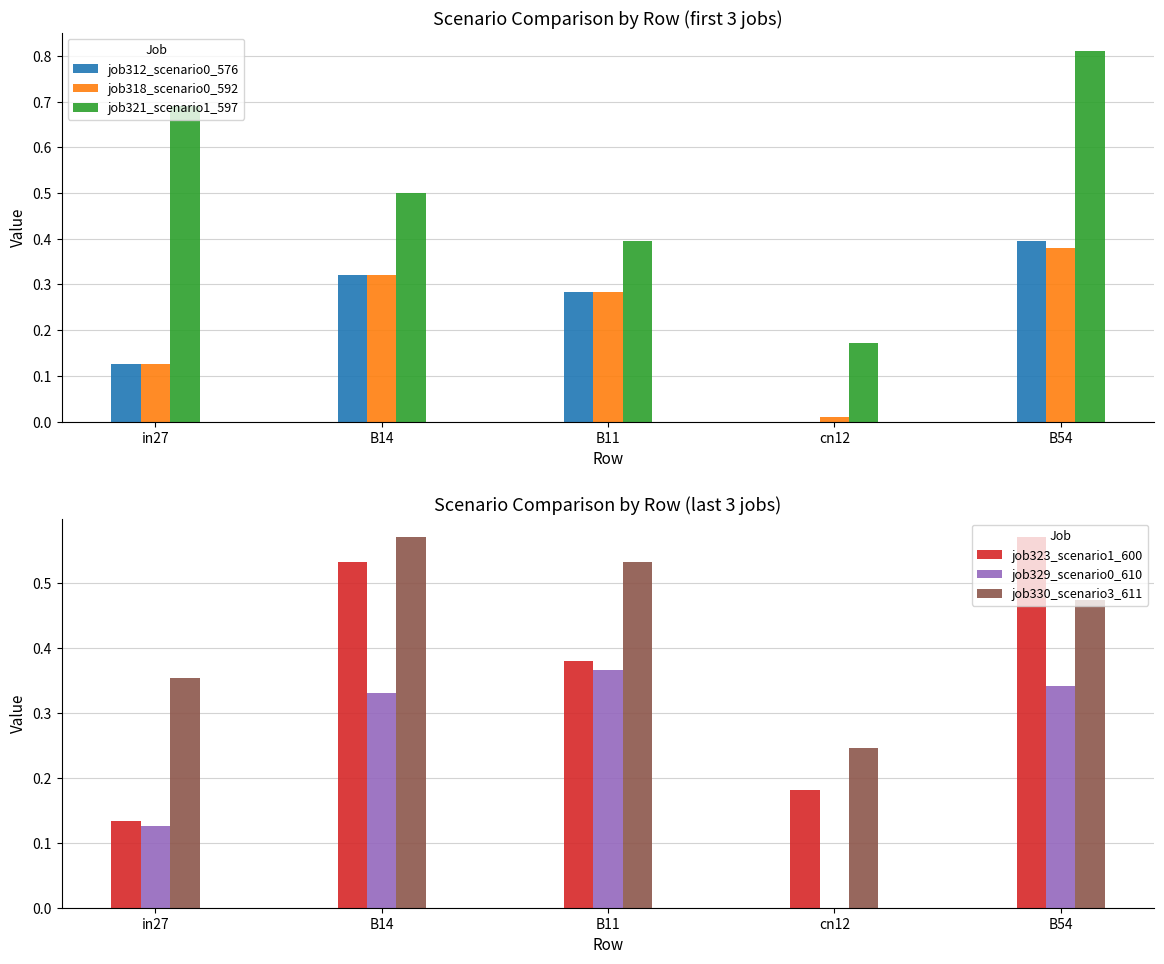

Reading left to right, what are all the values shown in this chart?

job312_scenario0_576: in27=0.1	B14=0.3	B11=0.3	cn12=0.0	B54=0.4
job318_scenario0_592: in27=0.1	B14=0.3	B11=0.3	cn12=0.0	B54=0.4
job321_scenario1_597: in27=0.7	B14=0.5	B11=0.4	cn12=0.2	B54=0.8
job323_scenario1_600: in27=0.1	B14=0.5	B11=0.4	cn12=0.2	B54=0.6
job329_scenario0_610: in27=0.1	B14=0.3	B11=0.4	cn12=0.0	B54=0.3
job330_scenario3_611: in27=0.4	B14=0.6	B11=0.5	cn12=0.2	B54=0.5